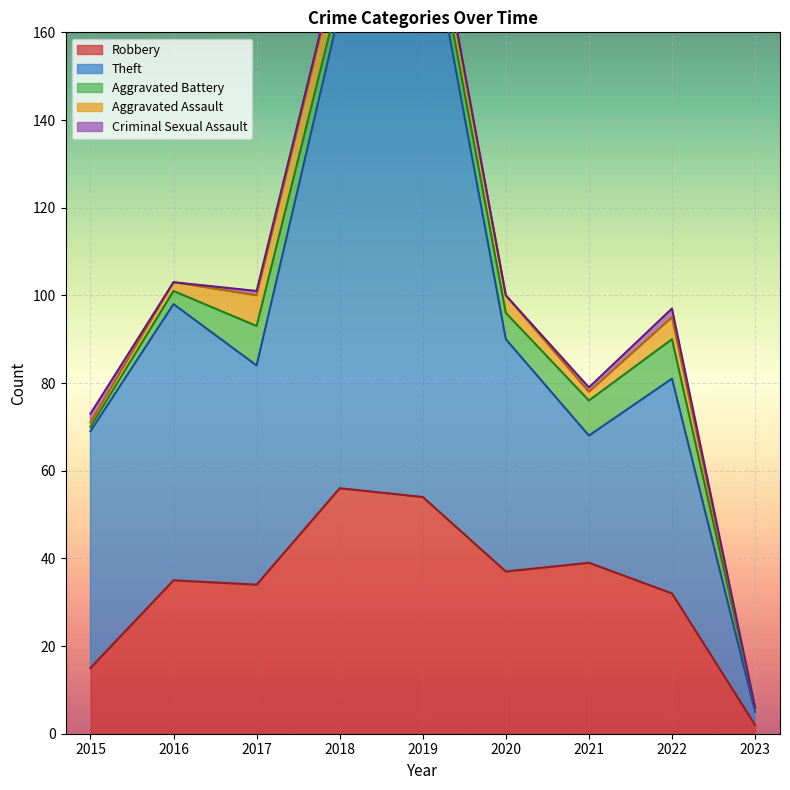

Reading left to right, extract all data points from this chart.

Robbery: 2015=15	2016=35	2017=34	2018=56	2019=54	2020=37	2021=39	2022=32	2023=2
Theft: 2015=54	2016=63	2017=50	2018=109	2019=138	2020=53	2021=29	2022=49	2023=3
Aggravated Battery: 2015=1	2016=3	2017=9	2018=4	2019=5	2020=6	2021=8	2022=9	2023=1
Aggravated Assault: 2015=1	2016=2	2017=7	2018=8	2019=5	2020=4	2021=2	2022=5	2023=0
Criminal Sexual Assault: 2015=2	2016=0	2017=1	2018=1	2019=1	2020=0	2021=1	2022=2	2023=0